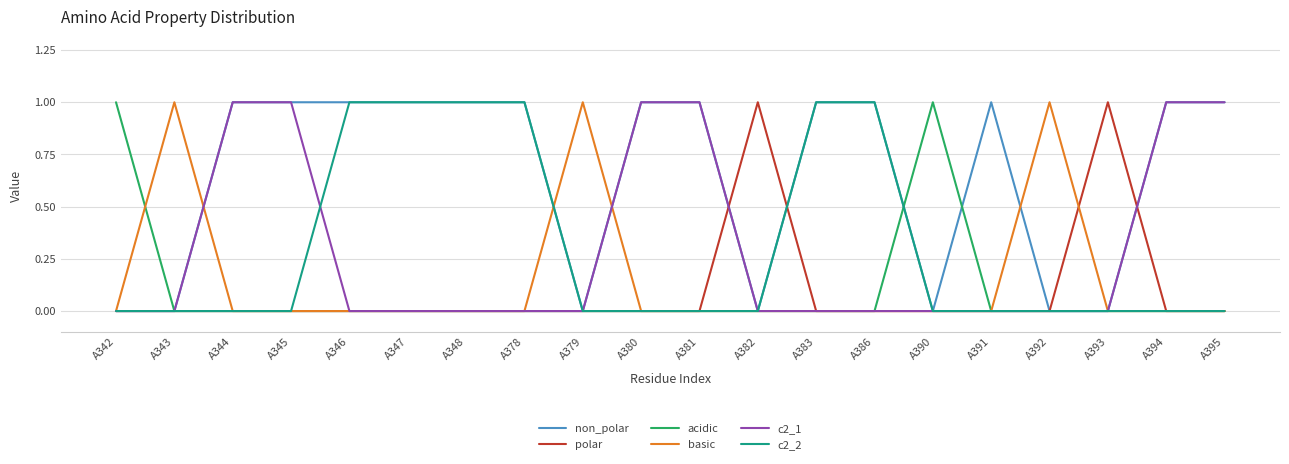

Is it true that c2_2 equals 0 at A394?

True